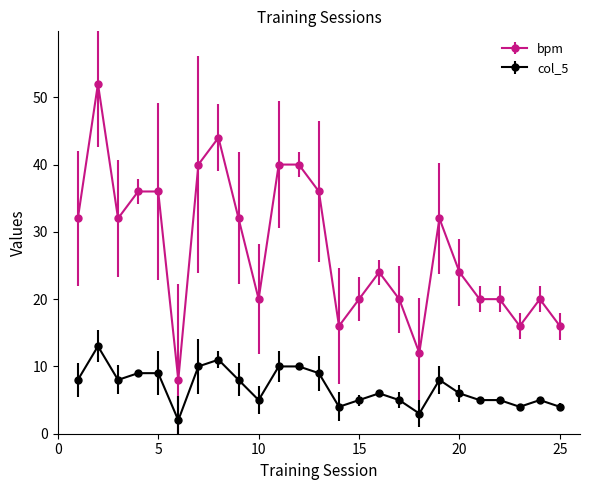

What is the difference between the maximum and second lowest values in the bpm series?

40